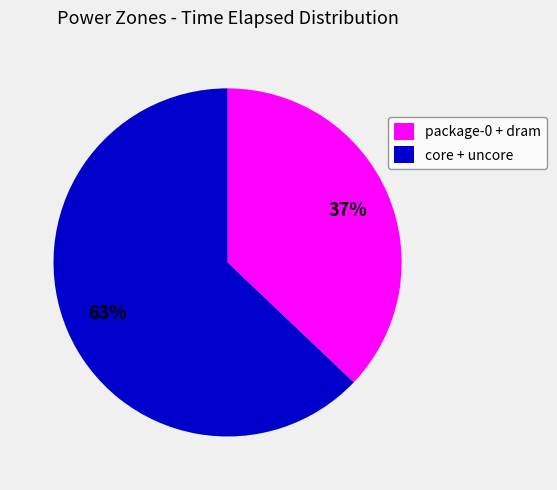

To the nearest percent, what percentage of the pie is core + uncore?

63%